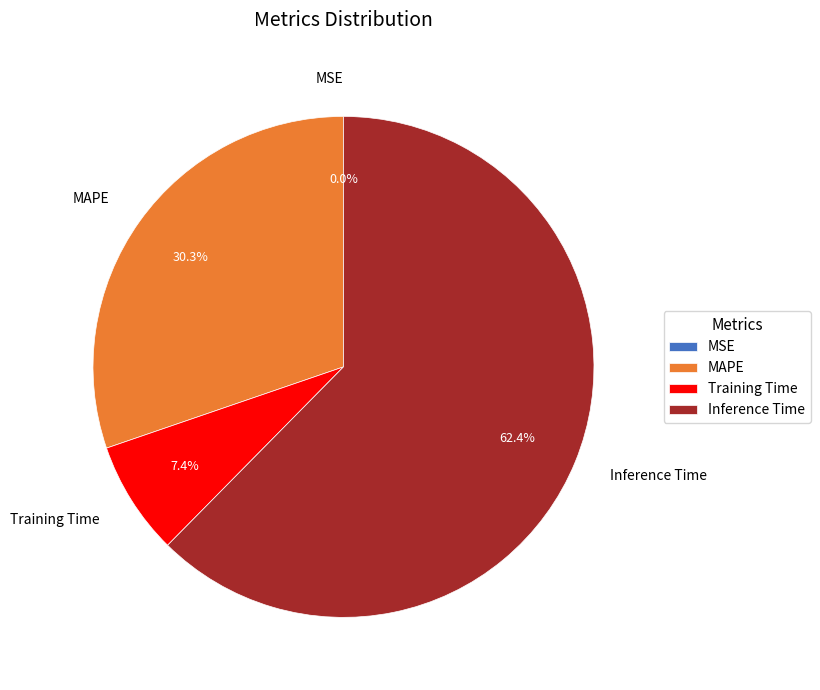

How much of the chart is everything except MAPE?

69.7%